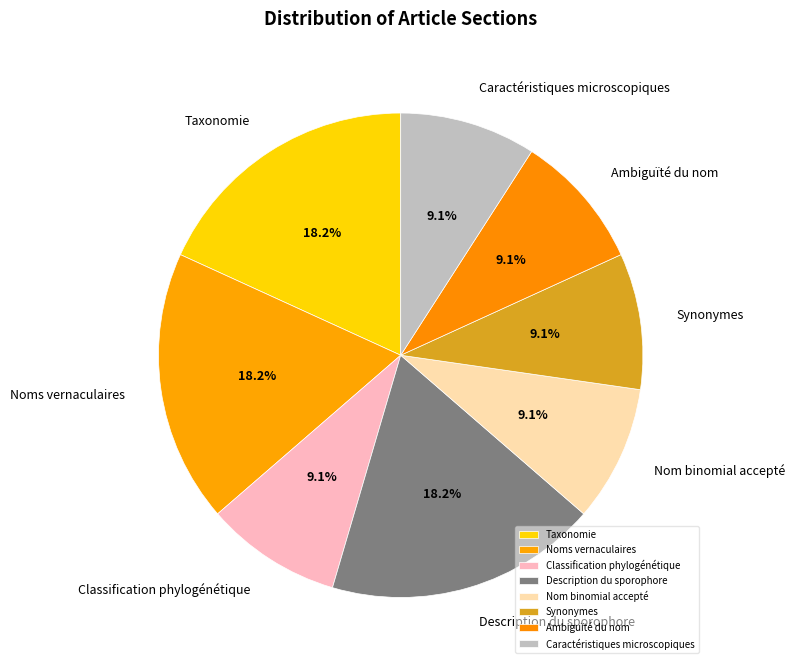

Does any single category account for the majority?

No